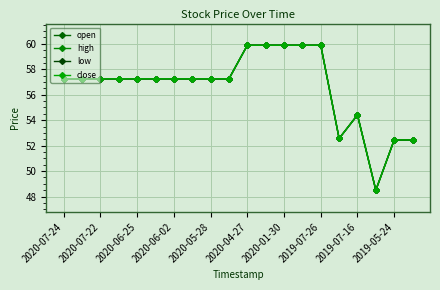

Where is the first local maximum for low?

2019-07-16